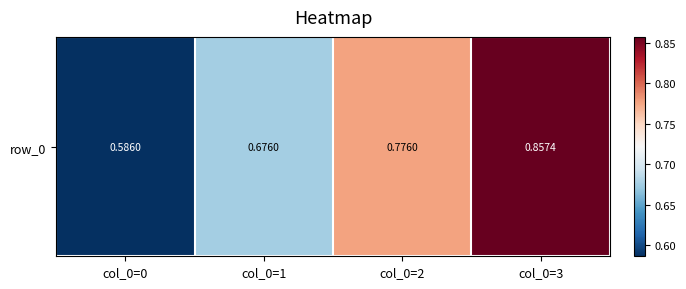

Reading right to left, list all the values displayed in this chart.

col_0=3=0.9	col_0=2=0.8	col_0=1=0.7	col_0=0=0.6